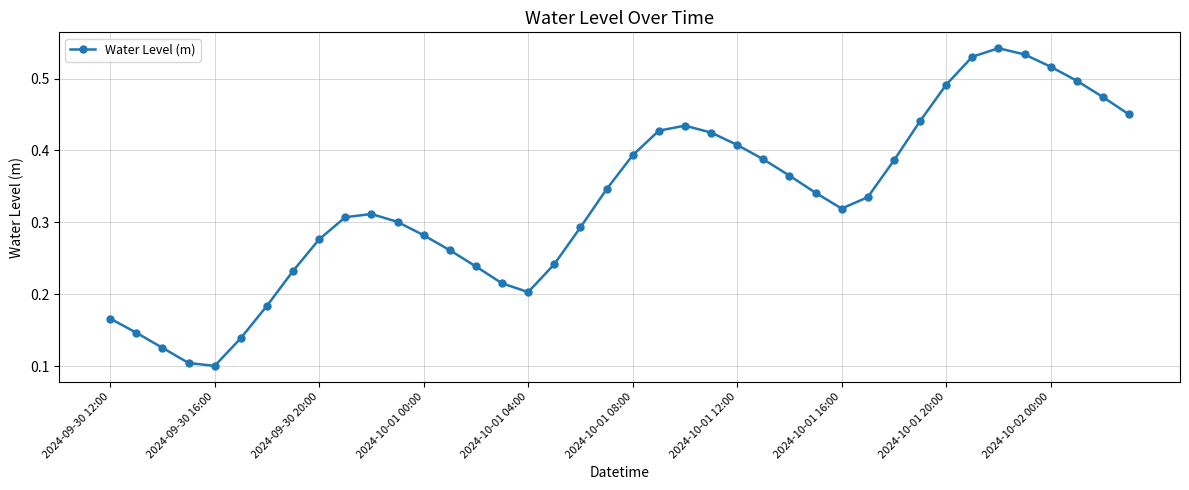

What is the sum of all values?

13.2